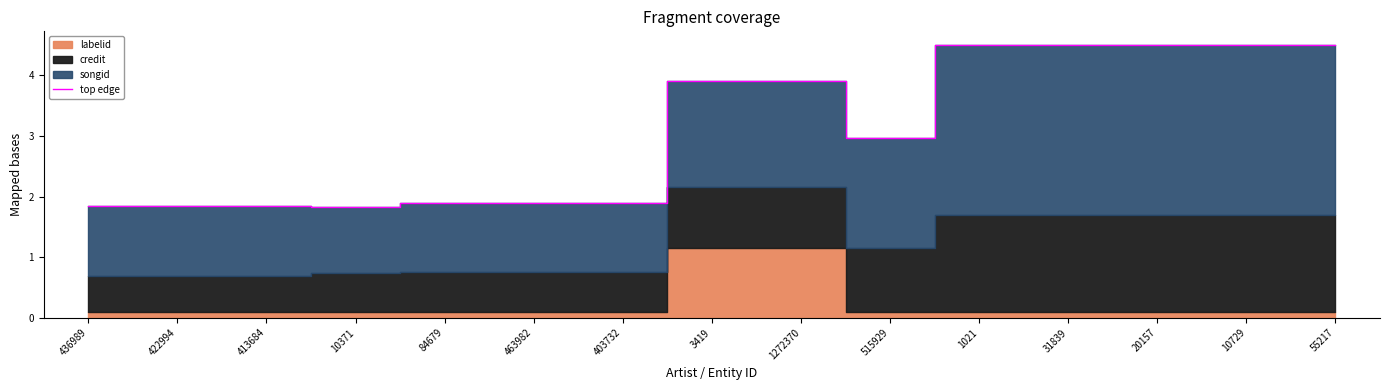

Reading right to left, list all the values displayed in this chart.

55217=4.5	10729=4.5	20157=4.5	31839=4.5	1021=4.5	515929=3.0	1272370=3.9	3419=3.9	403732=1.9	463982=1.9	84679=1.9	10371=1.8	413684=1.8	422994=1.8	436989=1.8